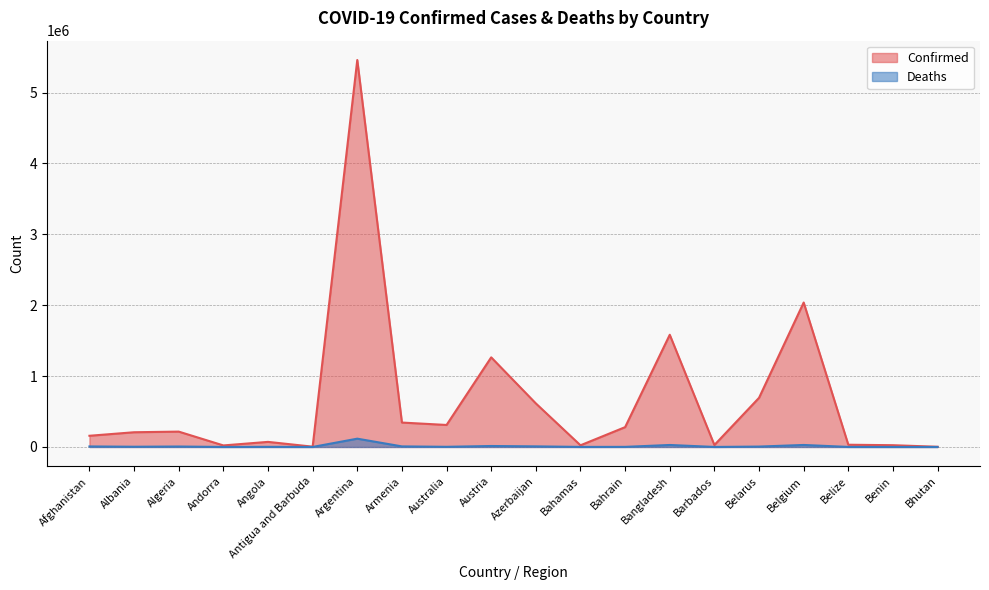

At Austria, list the series in order from smallest to largest.

Deaths, Confirmed